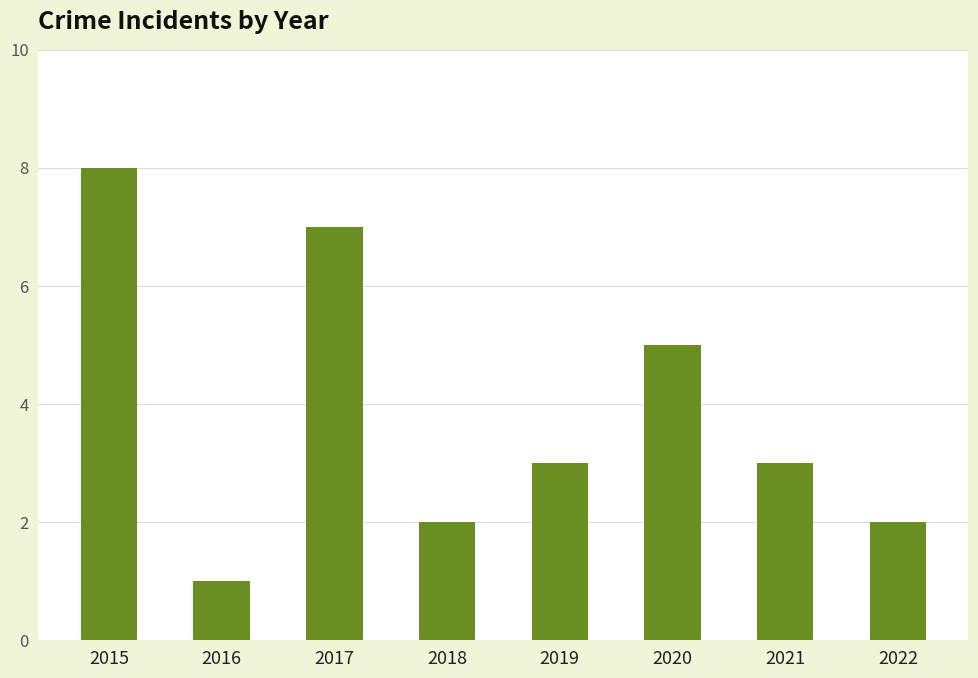

The value at 2022 is 2. True or false?

True